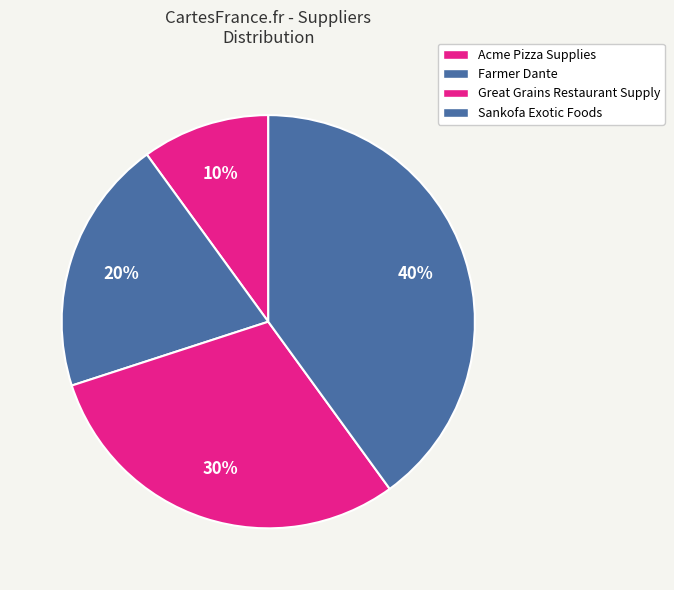

Which category has the smallest portion of the pie?

Acme Pizza Supplies